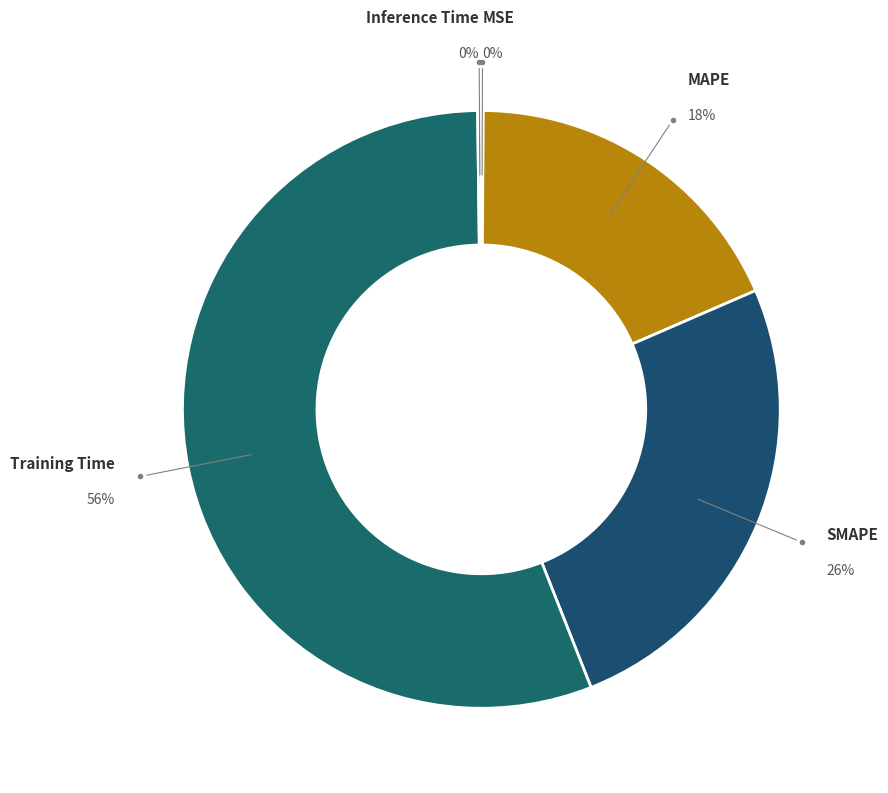

True or false: SMAPE accounts for 26% of the total.

True